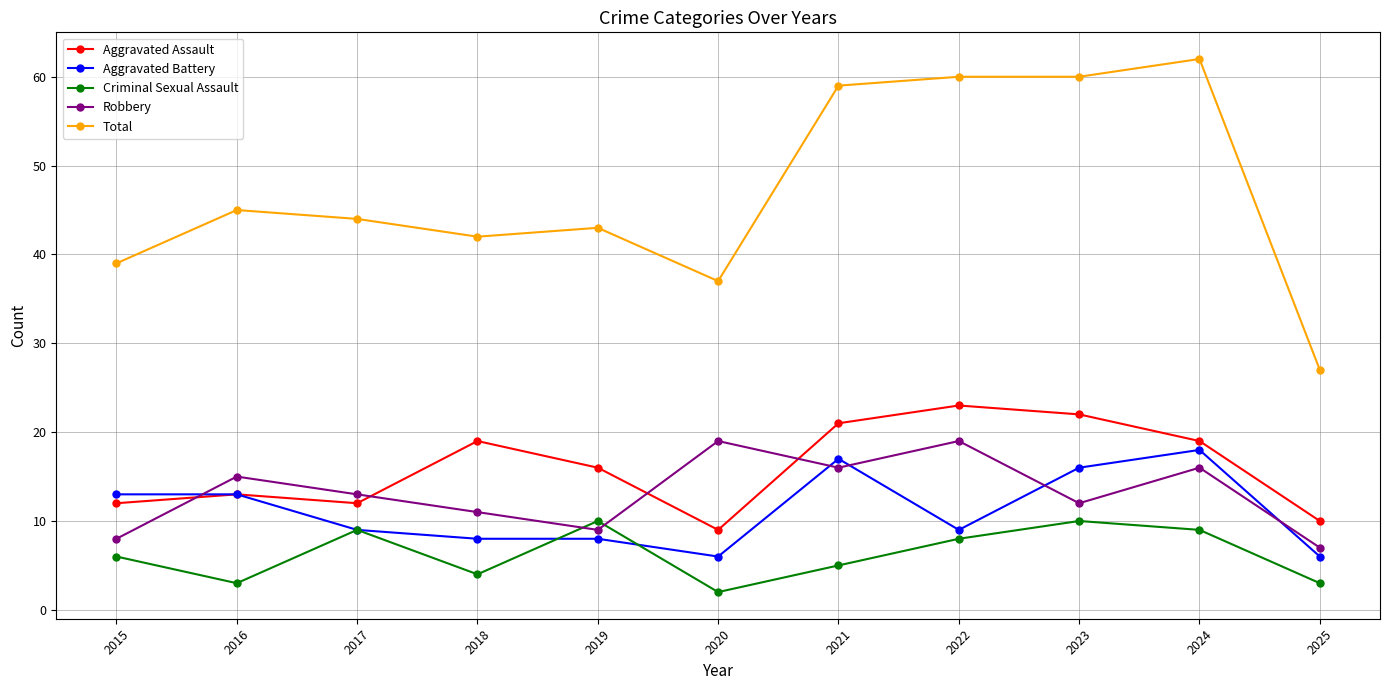

The Aggravated Battery series shows 9 at 2017. True or false?

True